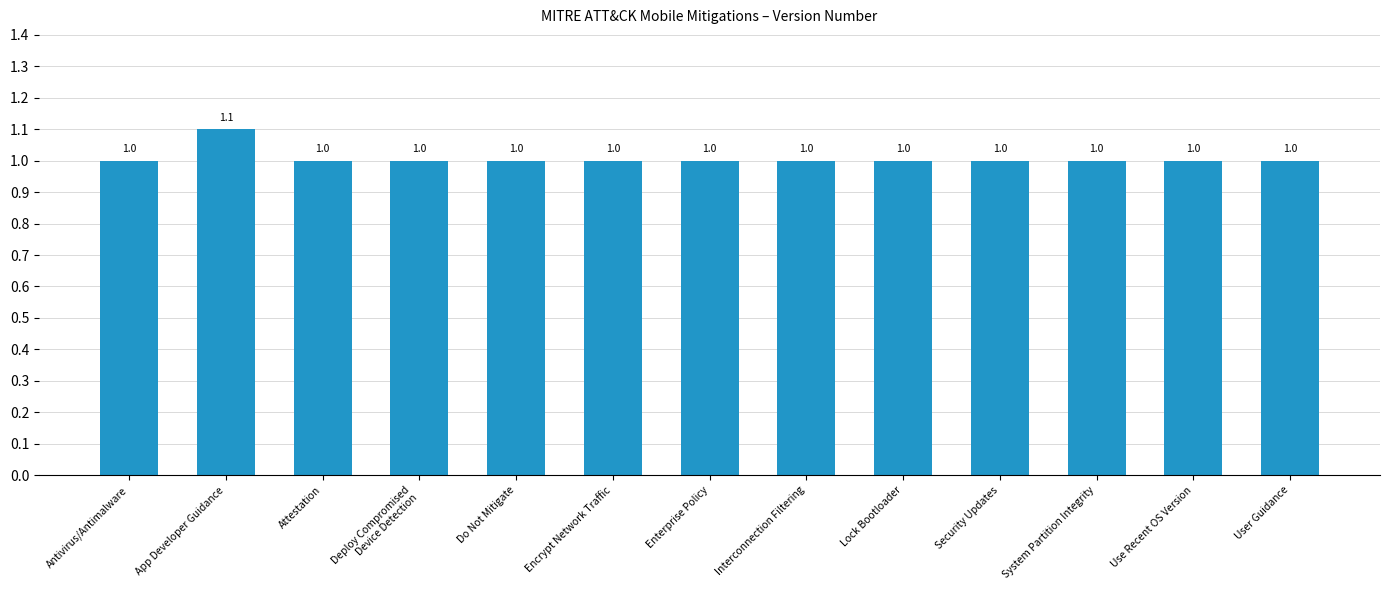

What is the greatest value displayed?

1.1